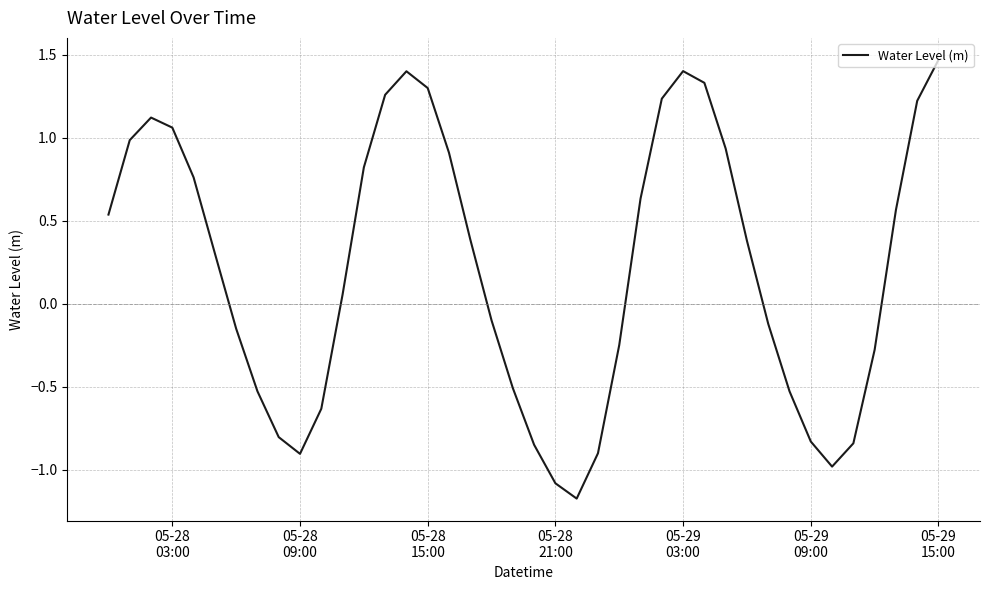

What is the difference between the maximum and minimum values?

2.6